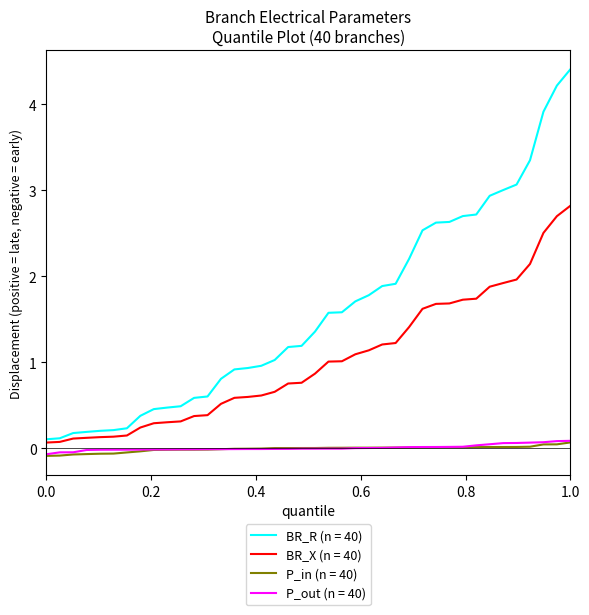

True or false: P_in (n = 40) and BR_X (n = 40) cross at least once.

False